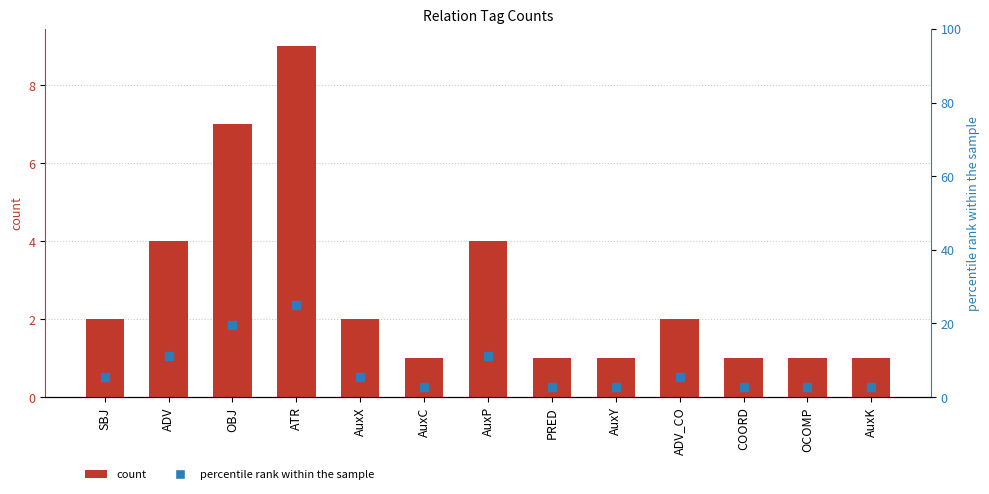

Which series contains the highest Y value?

percentile rank